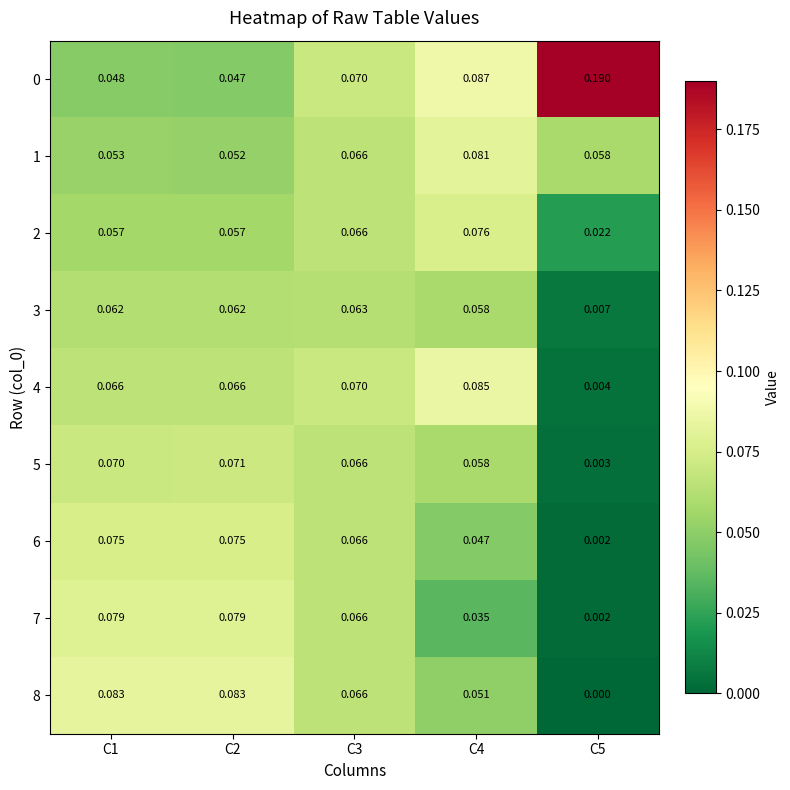

Is the value of 5 at C5 greater than the value of 1 at C2?

No